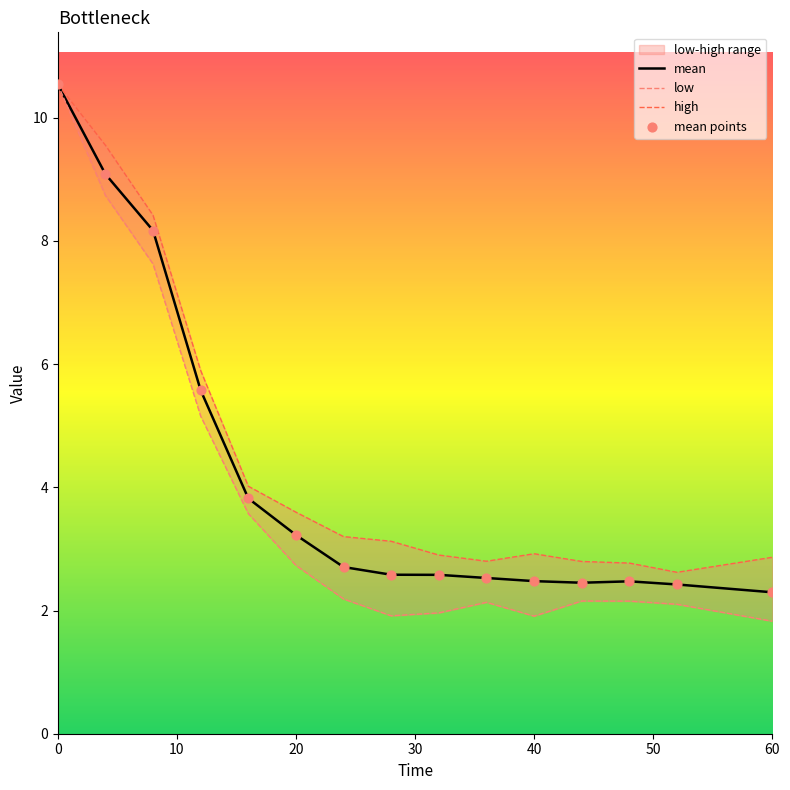

What is the minimum value for mean?

2.3